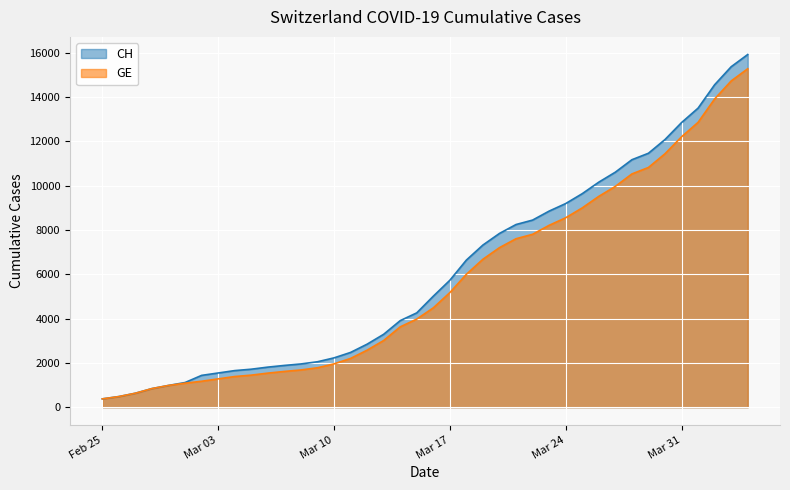

Which series changed the most between 2020-03-12 and 2020-03-13?

CH